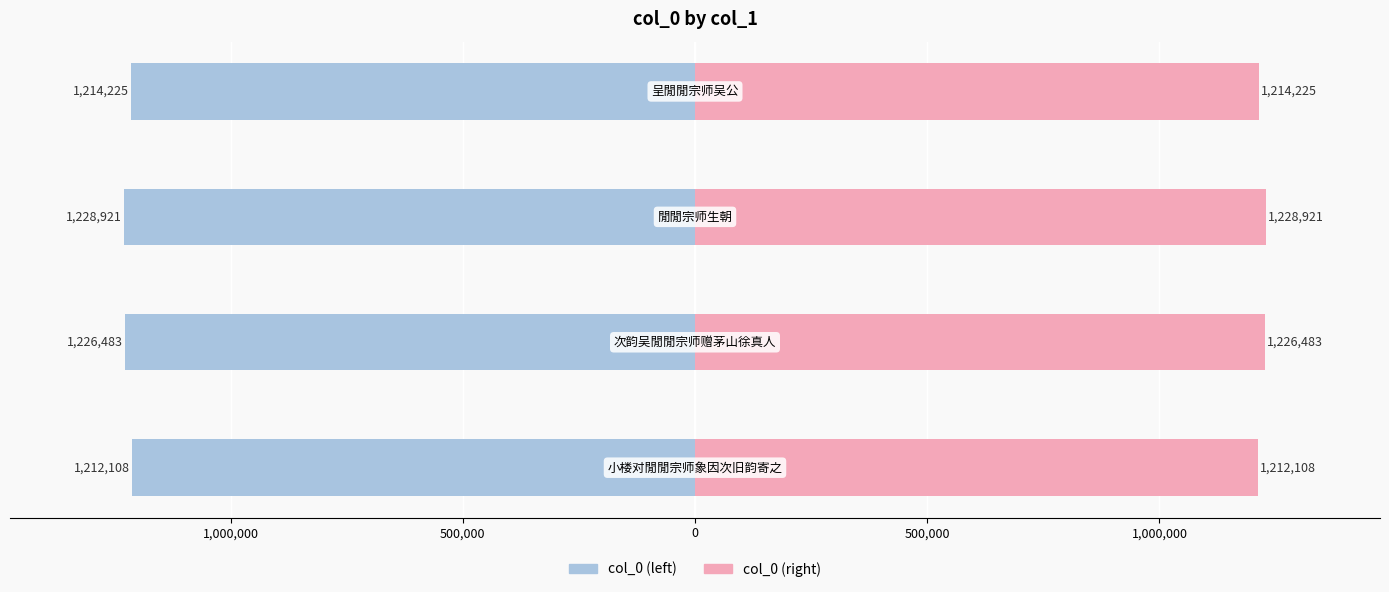

Reading left to right, what are all the values shown in this chart?

col_0 (left): 1,500,000=-1212108	1,000,000=-1226483	500,000=-1228921	0=-1214225
col_0 (right): 1,500,000=1212108	1,000,000=1226483	500,000=1228921	0=1214225